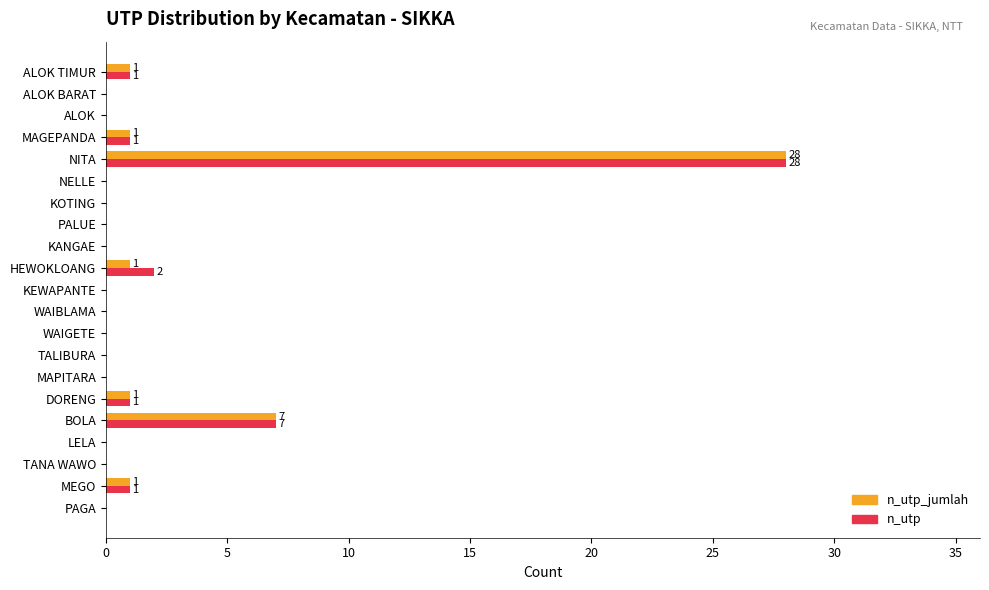

At which category is the sum across all series the highest?

NITA